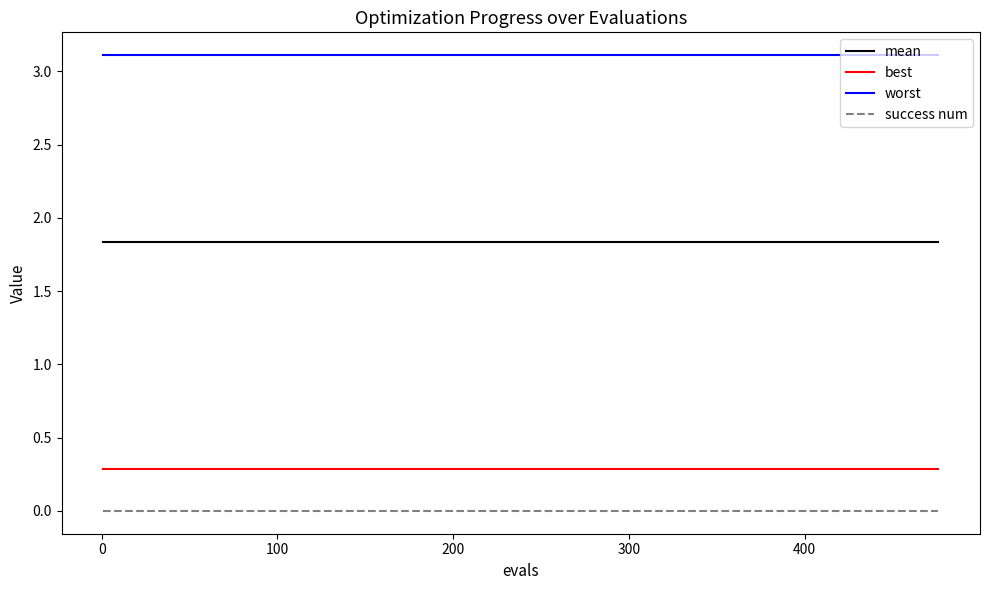

How many lines are shown in the chart?

4